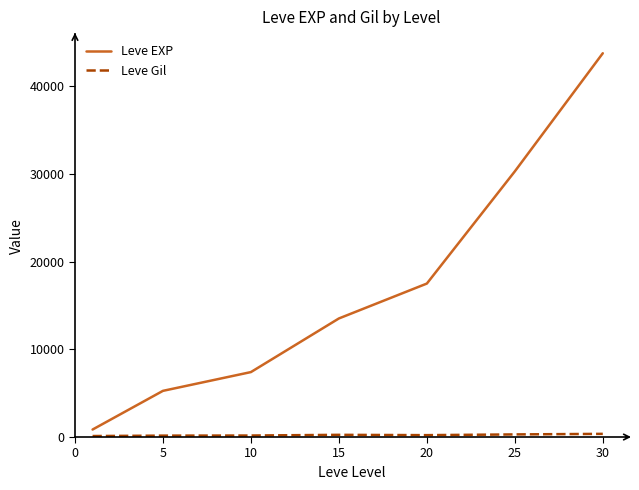

Which series has the largest total across all categories?

Leve EXP